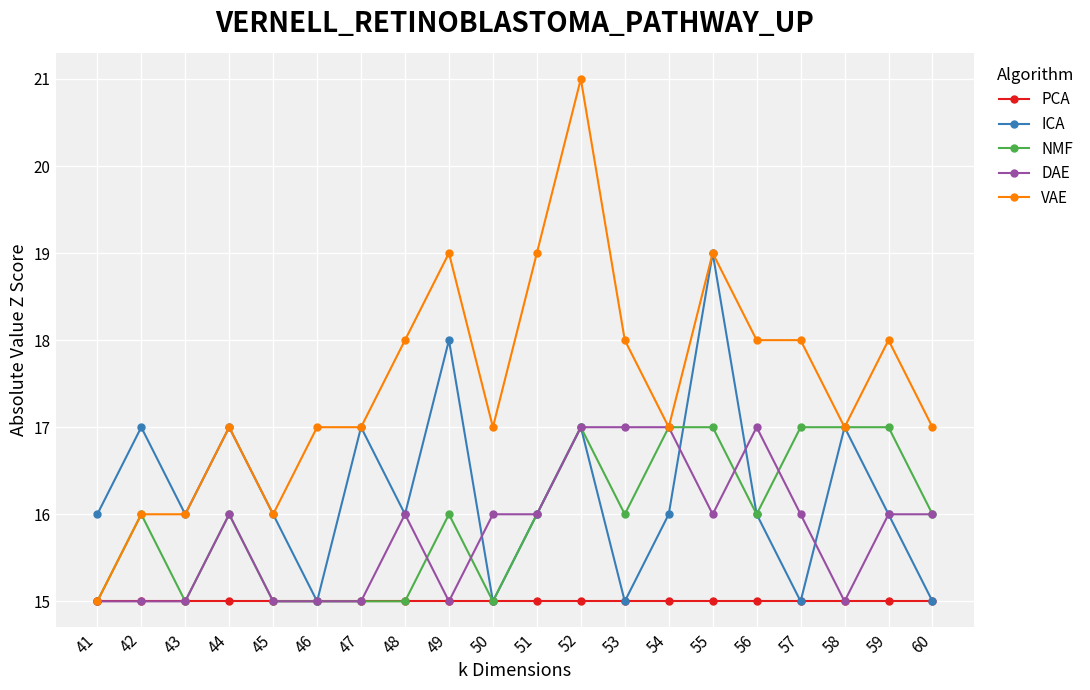

Count the NMF values in the range 15 to 17.

20